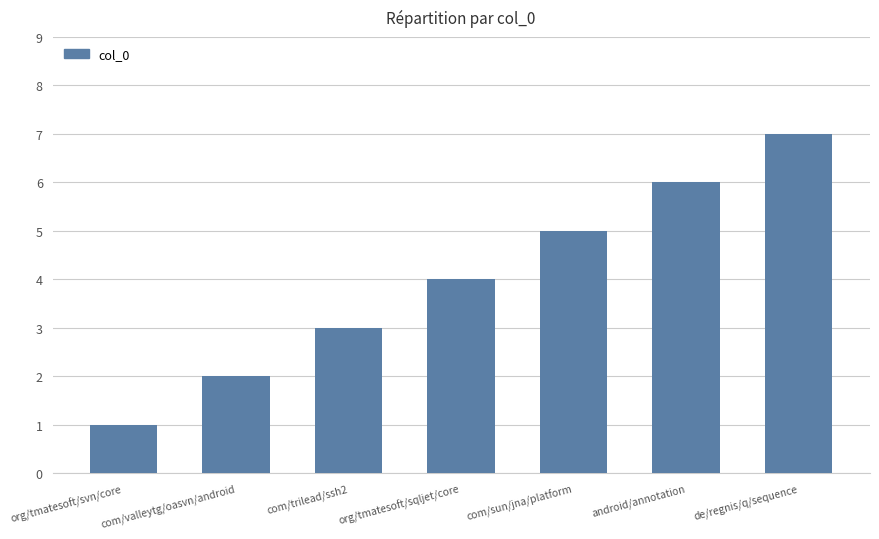

Are the bars grouped side by side (vs. stacked)?

No